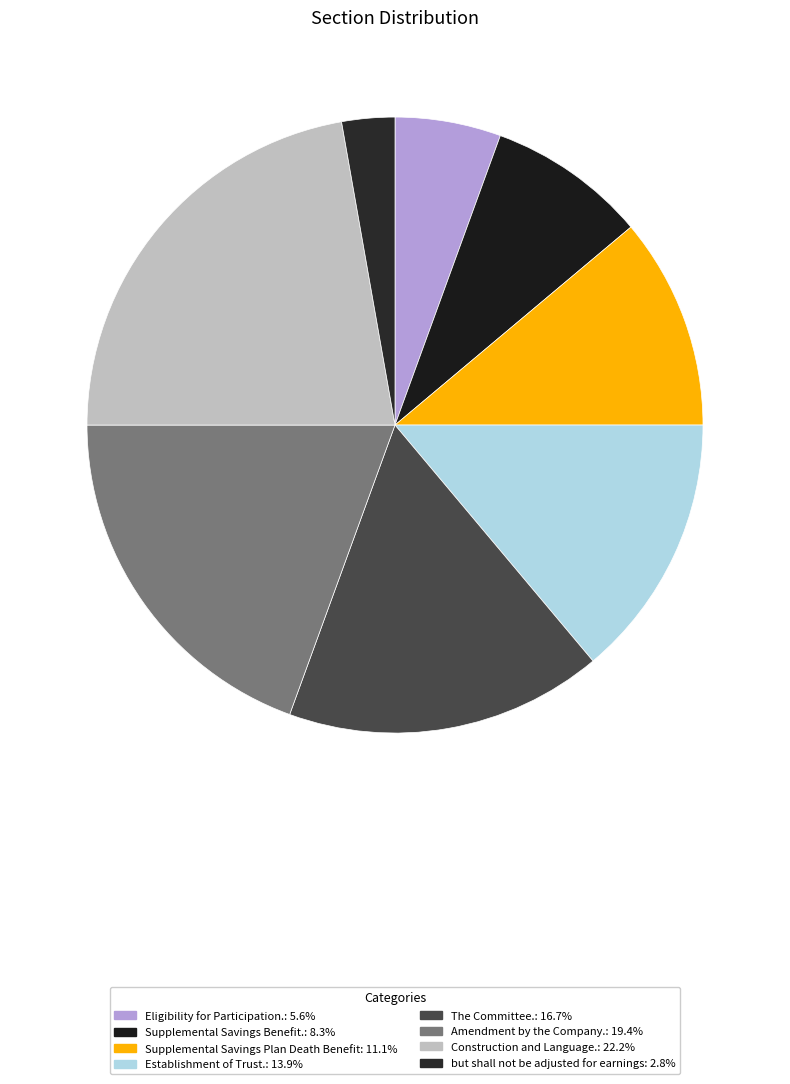

What is the smallest slice in the pie chart?

but shall not be adjusted for earnings